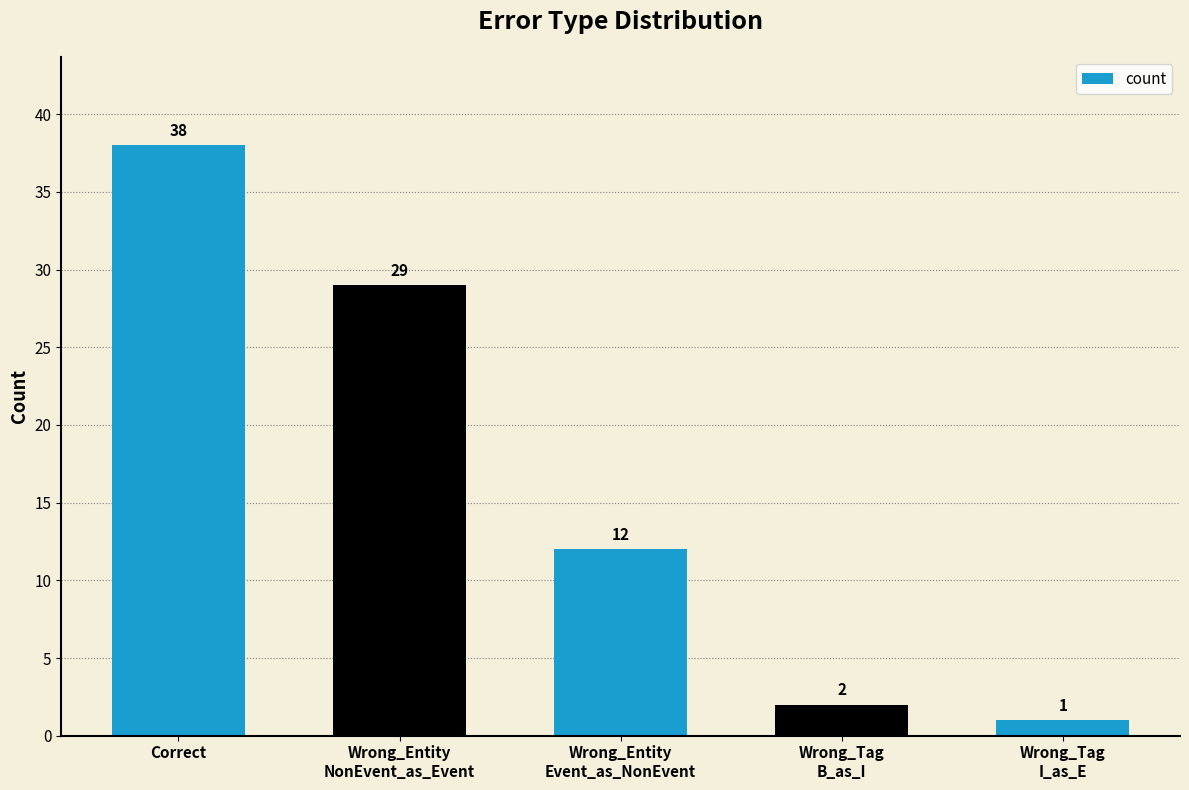

The value at Correct is 9. True or false?

False